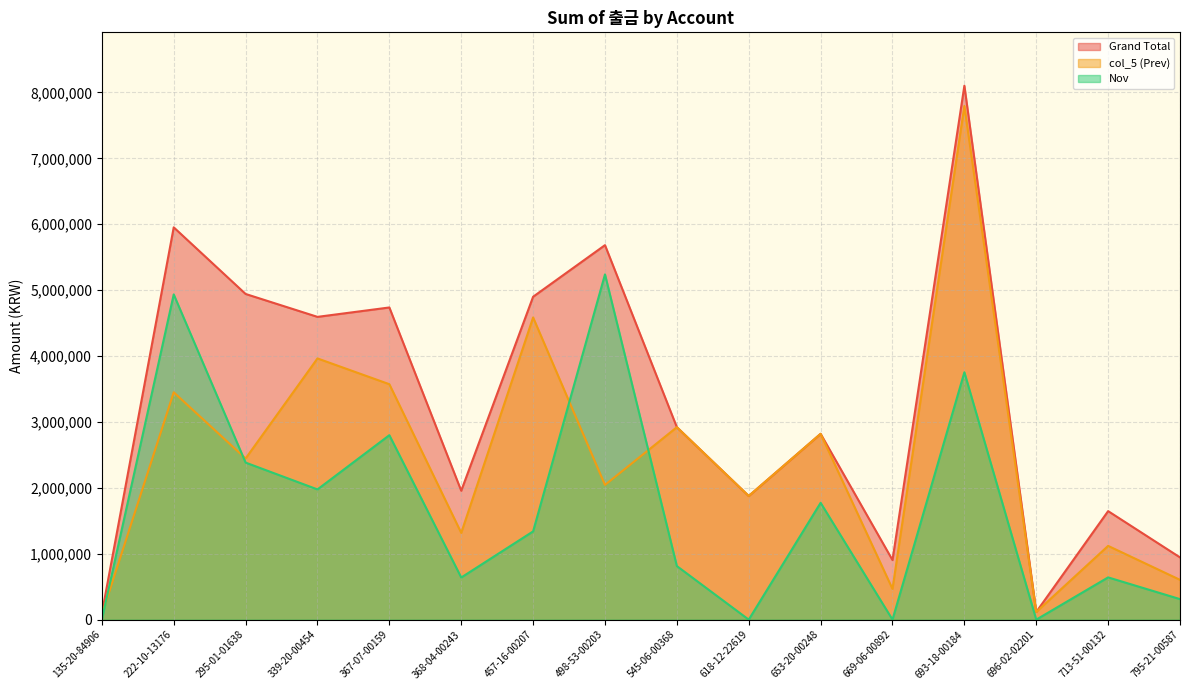

What is the sum of all Nov values?

26601780